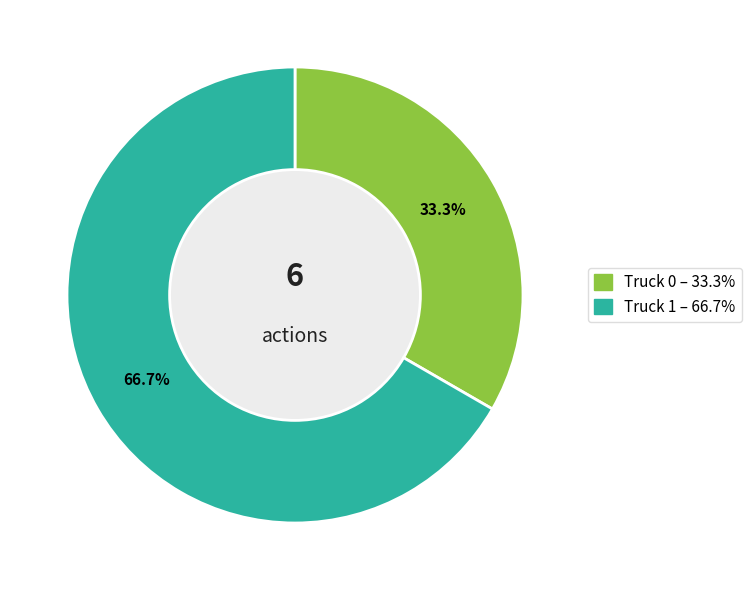

Rank the categories by value from highest to lowest.

Truck 1, Truck 0